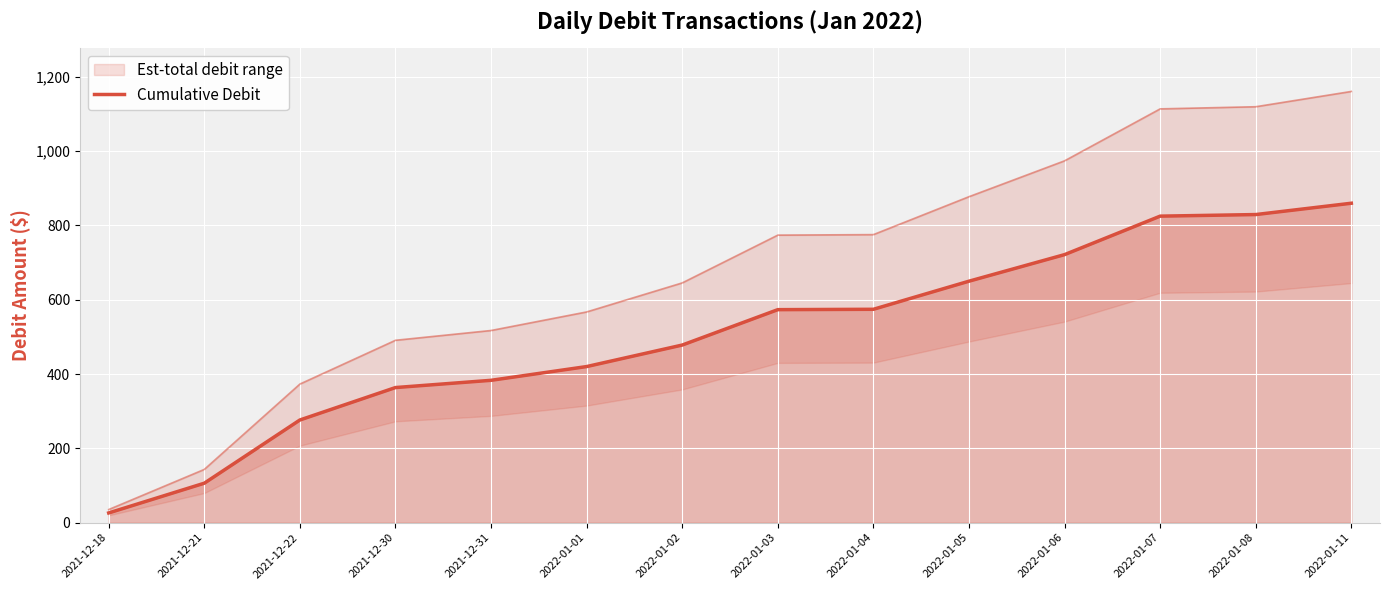

Reading left to right, list all the values displayed in this chart.

26.1	106.1	276.2	363.5	383.0	420.0	477.9	573.2	574.2	649.8	721.3	824.8	829.1	859.6